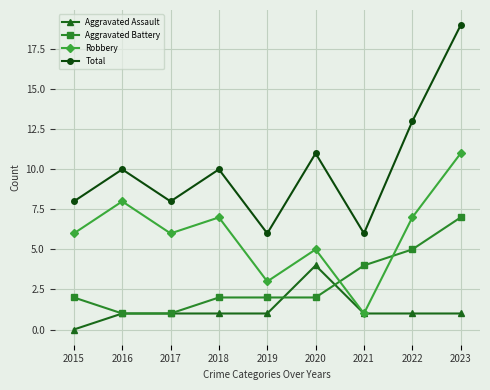

True or false: Aggravated Assault and Aggravated Battery cross at least once.

True